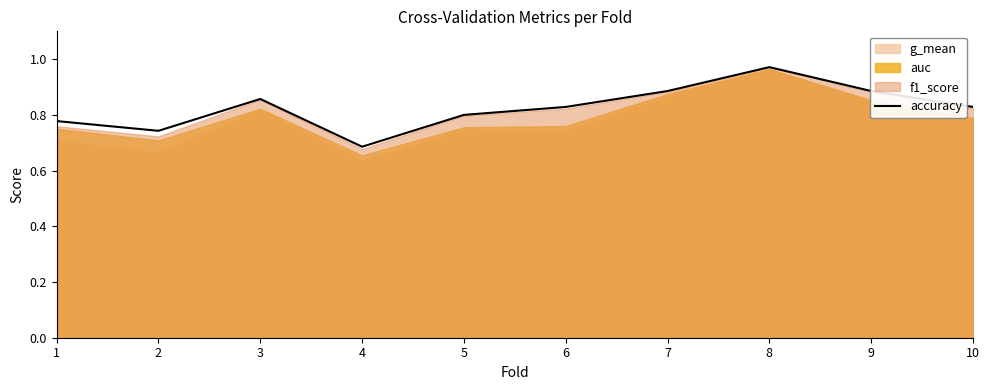

Which category has the highest value in the accuracy series?

8